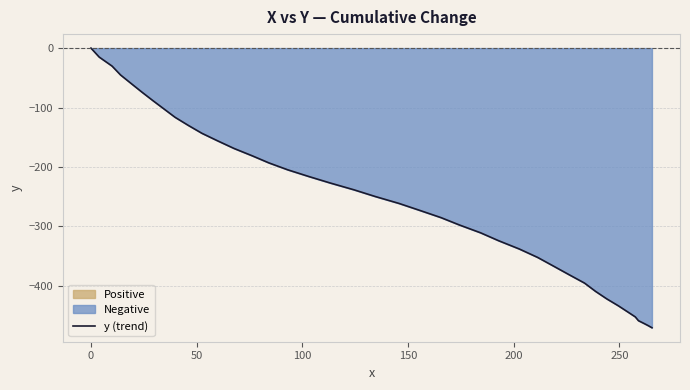

How many values are below zero?

39